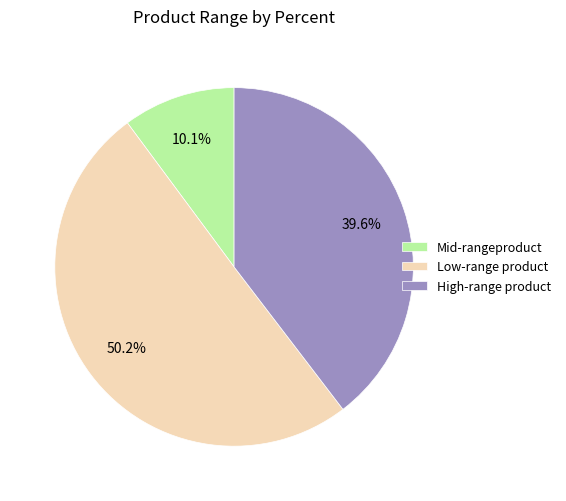

Rank the categories by value from highest to lowest.

Low-range product, High-range product, Mid-rangeproduct